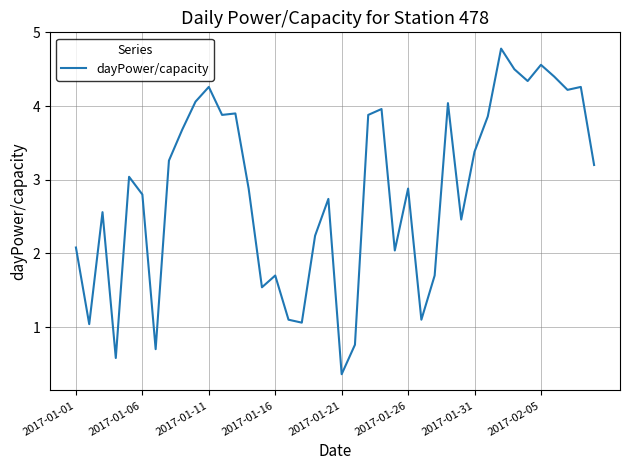

What is the smallest value displayed?

0.4